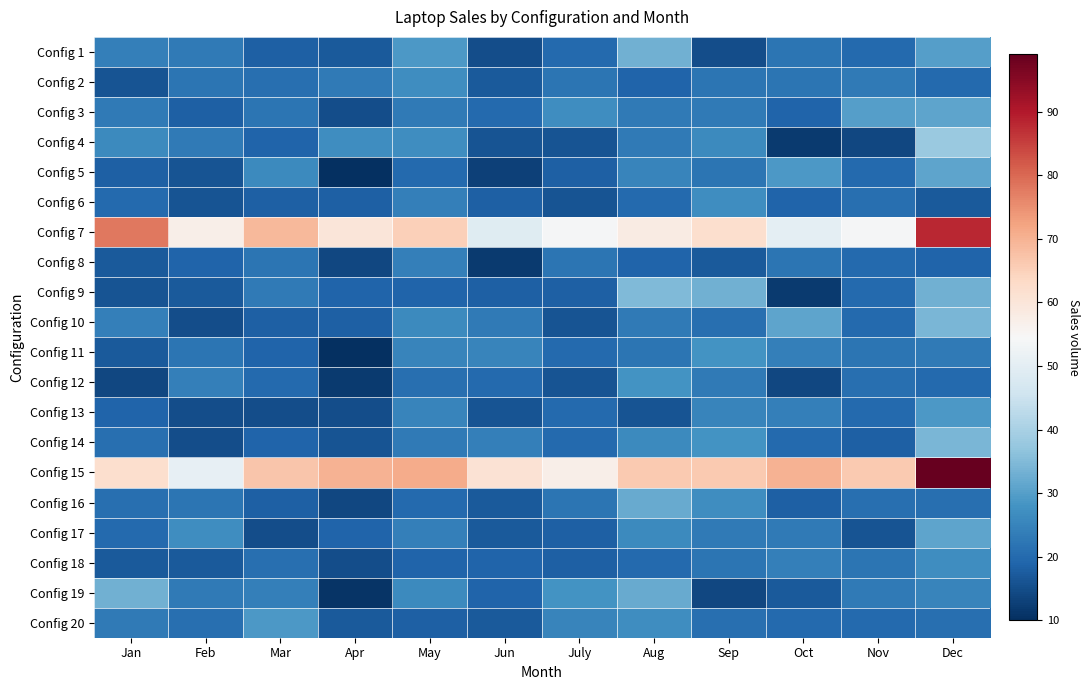

Reading left to right, transcribe all the data shown in this chart.

Config 1: Jan=24	Feb=23	Mar=18	Apr=17	May=29	Jun=15	July=20	Aug=33	Sep=15	Oct=22	Nov=20	Dec=30
Config 2: Jan=16	Feb=22	Mar=21	Apr=23	May=27	Jun=17	July=22	Aug=19	Sep=22	Oct=22	Nov=23	Dec=20
Config 3: Jan=23	Feb=18	Mar=22	Apr=15	May=23	Jun=20	July=27	Aug=23	Sep=23	Oct=19	Nov=30	Dec=31
Config 4: Jan=26	Feb=23	Mar=19	Apr=27	May=27	Jun=16	July=16	Aug=23	Sep=26	Oct=12	Nov=14	Dec=38
Config 5: Jan=18	Feb=16	Mar=26	Apr=10	May=20	Jun=13	July=18	Aug=25	Sep=22	Oct=29	Nov=20	Dec=31
Config 6: Jan=20	Feb=16	Mar=18	Apr=18	May=24	Jun=18	July=16	Aug=20	Sep=27	Oct=19	Nov=21	Dec=17
Config 7: Jan=78	Feb=57	Mar=69	Apr=60	May=65	Jun=49	July=54	Aug=58	Sep=62	Oct=50	Nov=54	Dec=88
Config 8: Jan=17	Feb=19	Mar=22	Apr=14	May=24	Jun=12	July=22	Aug=19	Sep=17	Oct=22	Nov=20	Dec=19
Config 9: Jan=16	Feb=17	Mar=23	Apr=19	May=19	Jun=18	July=18	Aug=35	Sep=33	Oct=12	Nov=20	Dec=33
Config 10: Jan=24	Feb=15	Mar=18	Apr=18	May=26	Jun=23	July=16	Aug=23	Sep=21	Oct=31	Nov=20	Dec=34
Config 11: Jan=17	Feb=22	Mar=19	Apr=10	May=25	Jun=25	July=20	Aug=22	Sep=28	Oct=24	Nov=22	Dec=23
Config 12: Jan=14	Feb=24	Mar=20	Apr=12	May=21	Jun=20	July=16	Aug=28	Sep=23	Oct=14	Nov=21	Dec=20
Config 13: Jan=19	Feb=15	Mar=15	Apr=15	May=25	Jun=16	July=20	Aug=16	Sep=25	Oct=24	Nov=20	Dec=29
Config 14: Jan=21	Feb=15	Mar=19	Apr=16	May=23	Jun=24	July=20	Aug=26	Sep=28	Oct=20	Nov=18	Dec=34
Config 15: Jan=62	Feb=51	Mar=67	Apr=70	May=71	Jun=61	July=57	Aug=66	Sep=66	Oct=70	Nov=66	Dec=99
Config 16: Jan=21	Feb=22	Mar=18	Apr=14	May=20	Jun=17	July=22	Aug=32	Sep=27	Oct=18	Nov=21	Dec=21
Config 17: Jan=20	Feb=27	Mar=15	Apr=19	May=24	Jun=17	July=18	Aug=26	Sep=23	Oct=23	Nov=16	Dec=31
Config 18: Jan=17	Feb=17	Mar=21	Apr=15	May=19	Jun=19	July=18	Aug=20	Sep=22	Oct=24	Nov=22	Dec=27
Config 19: Jan=33	Feb=23	Mar=24	Apr=11	May=26	Jun=19	July=28	Aug=32	Sep=14	Oct=17	Nov=23	Dec=25
Config 20: Jan=23	Feb=21	Mar=29	Apr=17	May=18	Jun=17	July=25	Aug=27	Sep=21	Oct=20	Nov=20	Dec=21